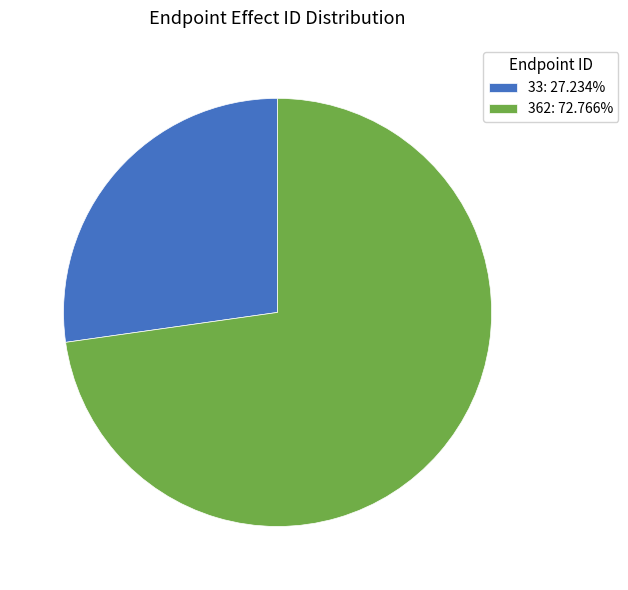

What is the ratio of the value at 362 to the value at 33?

2.7